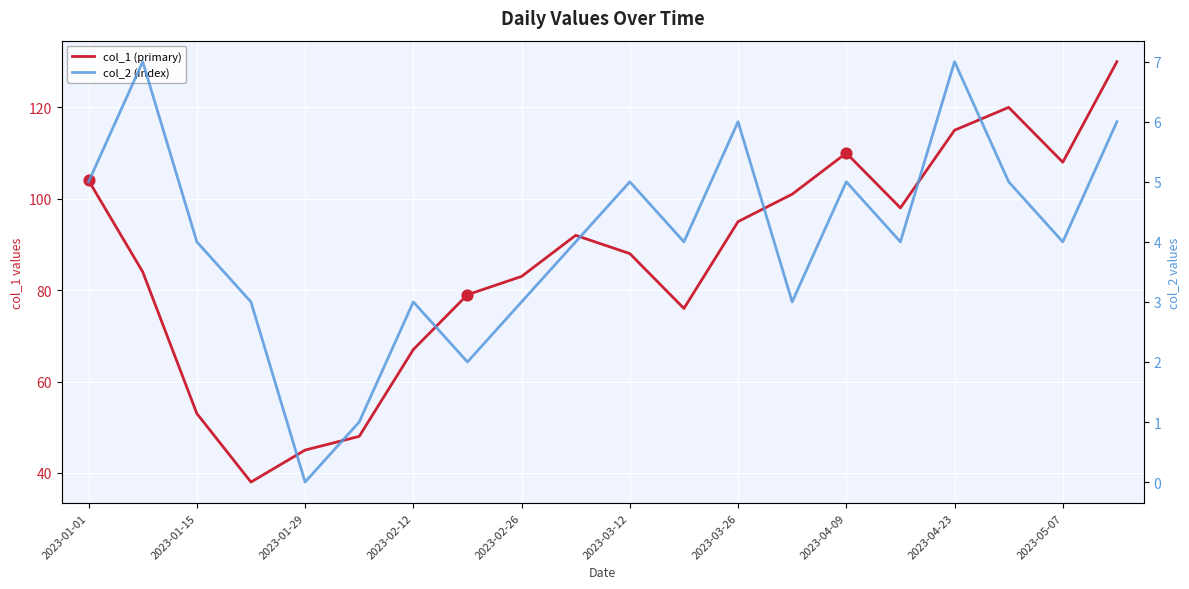

What are all the series names shown in the legend?

col_1 (primary), col_2 (index)